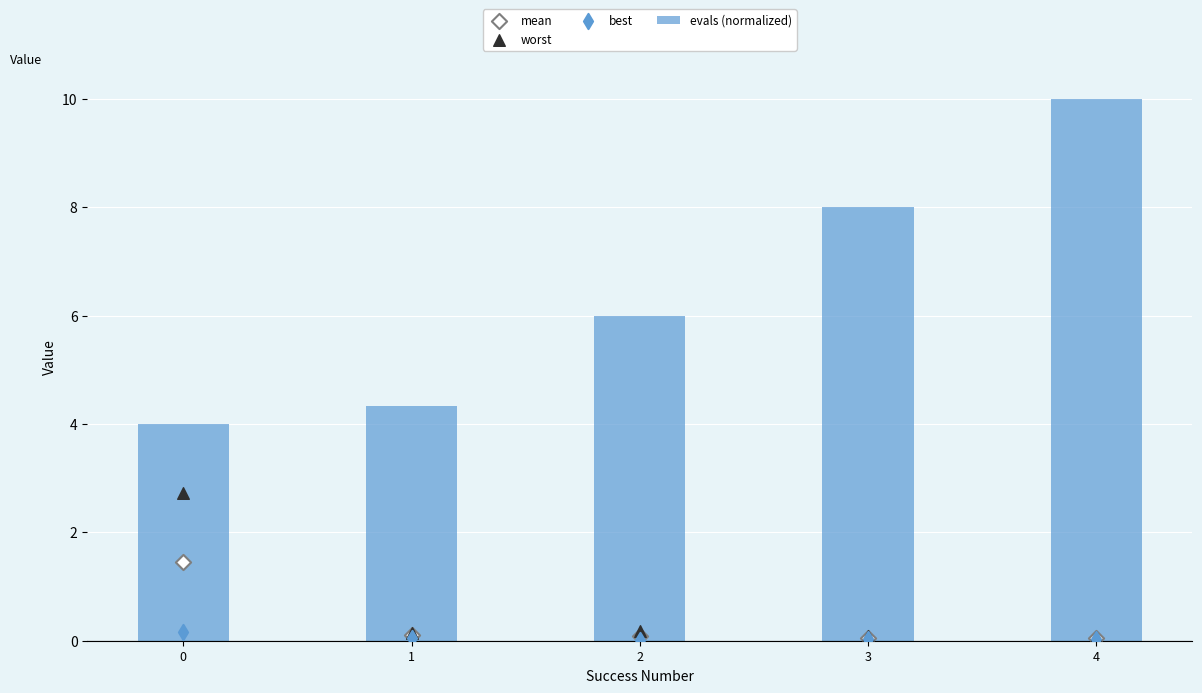

Which series reaches the minimum Y coordinate?

best